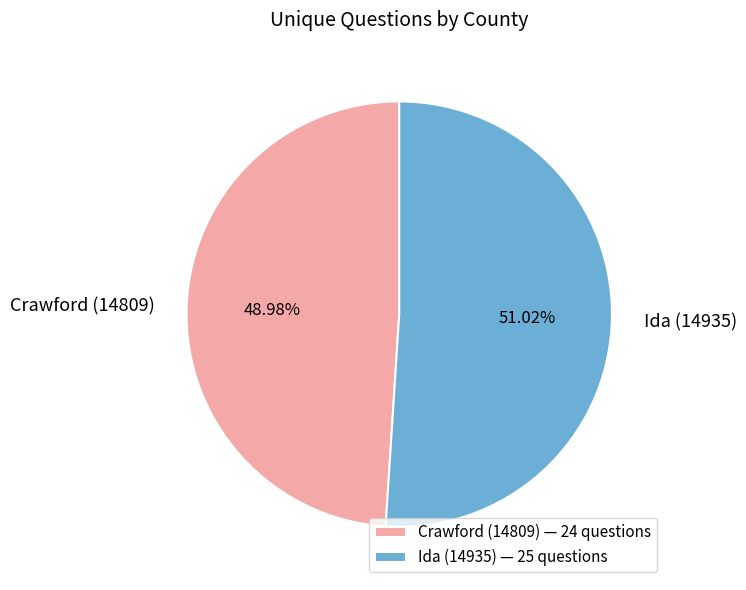

To the nearest percent, what is the difference between the Crawford (14809) and Ida (14935) slice percentages?

2%